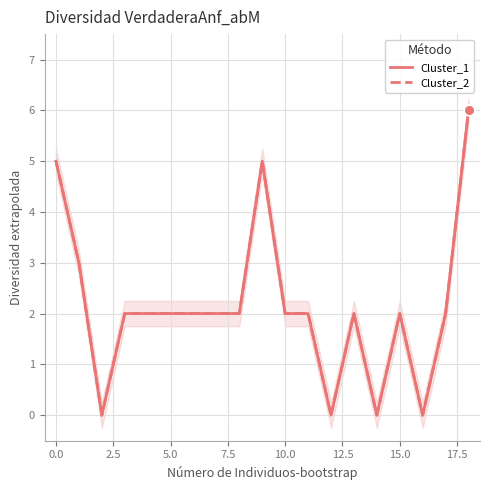

At how many categories does at least one series exceed 5?

1